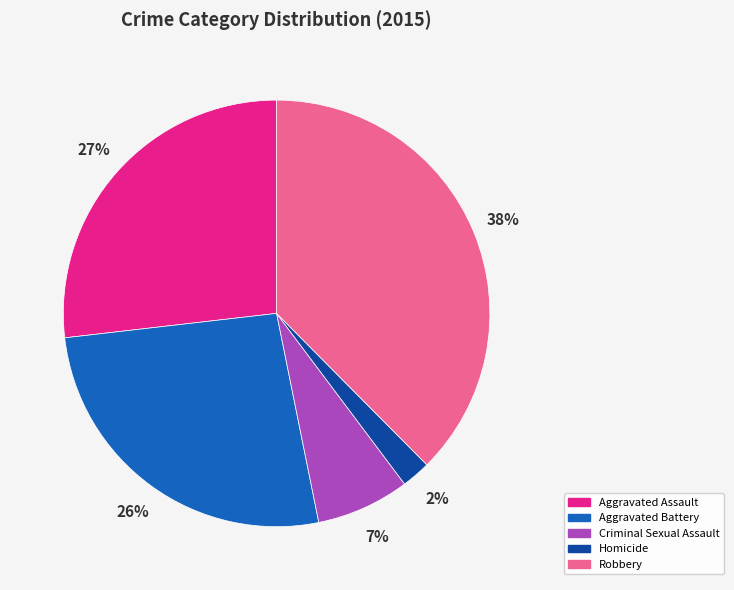

Is Robbery the majority of the pie?

No